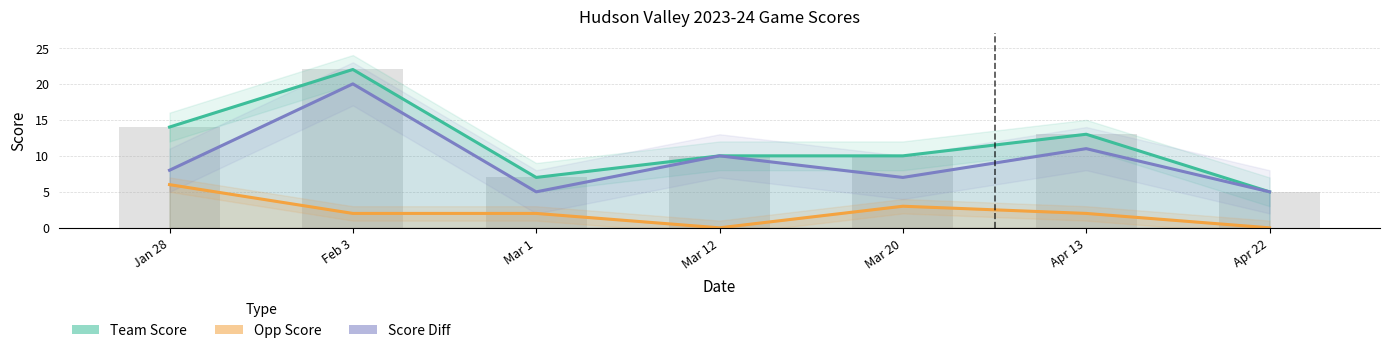

Between Feb 3 and Mar 20, which series saw the biggest shift?

Score Diff